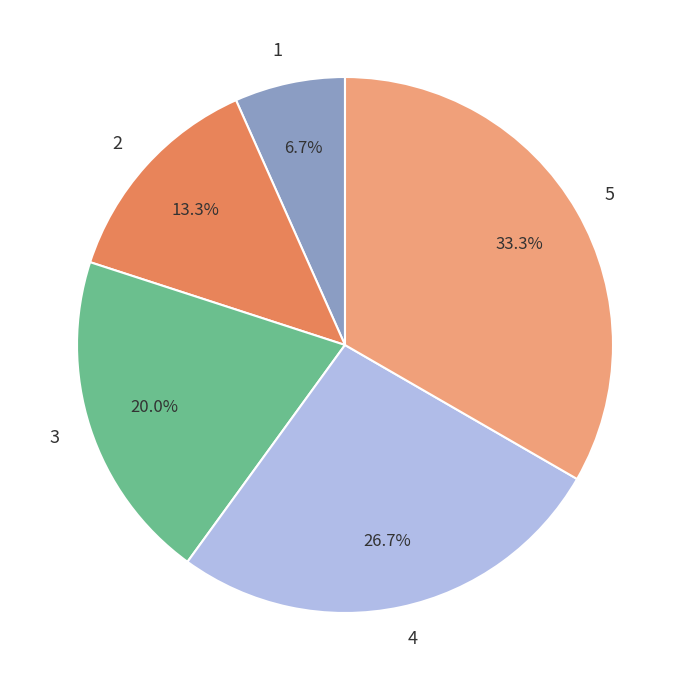

What portion of the pie excludes 4?

73.3%